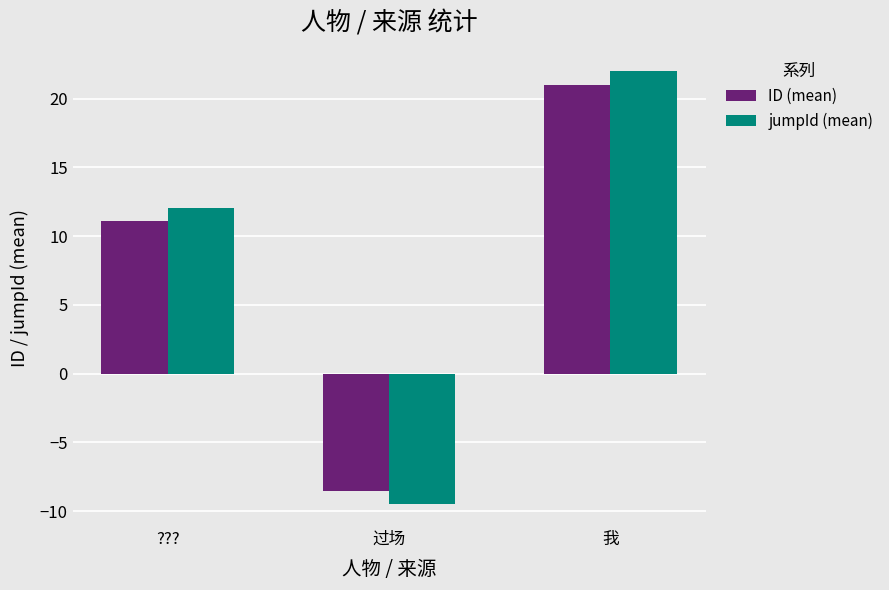

The value of ID (mean) at 过场 is -1.9. True or false?

False